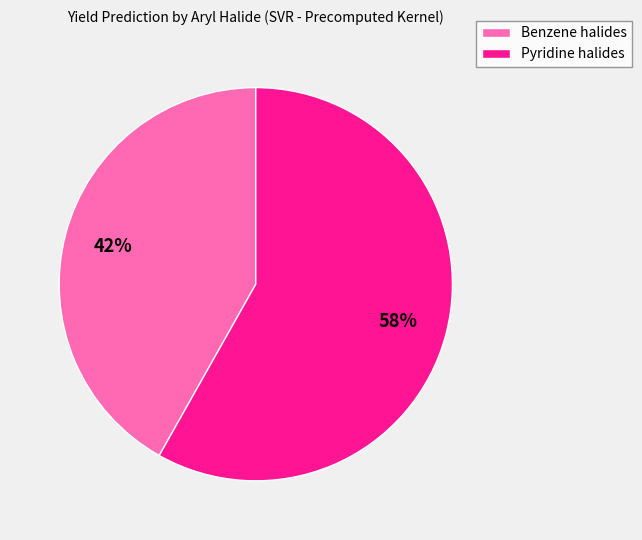

What percentage is the Pyridine halides slice, to the nearest percent?

58%